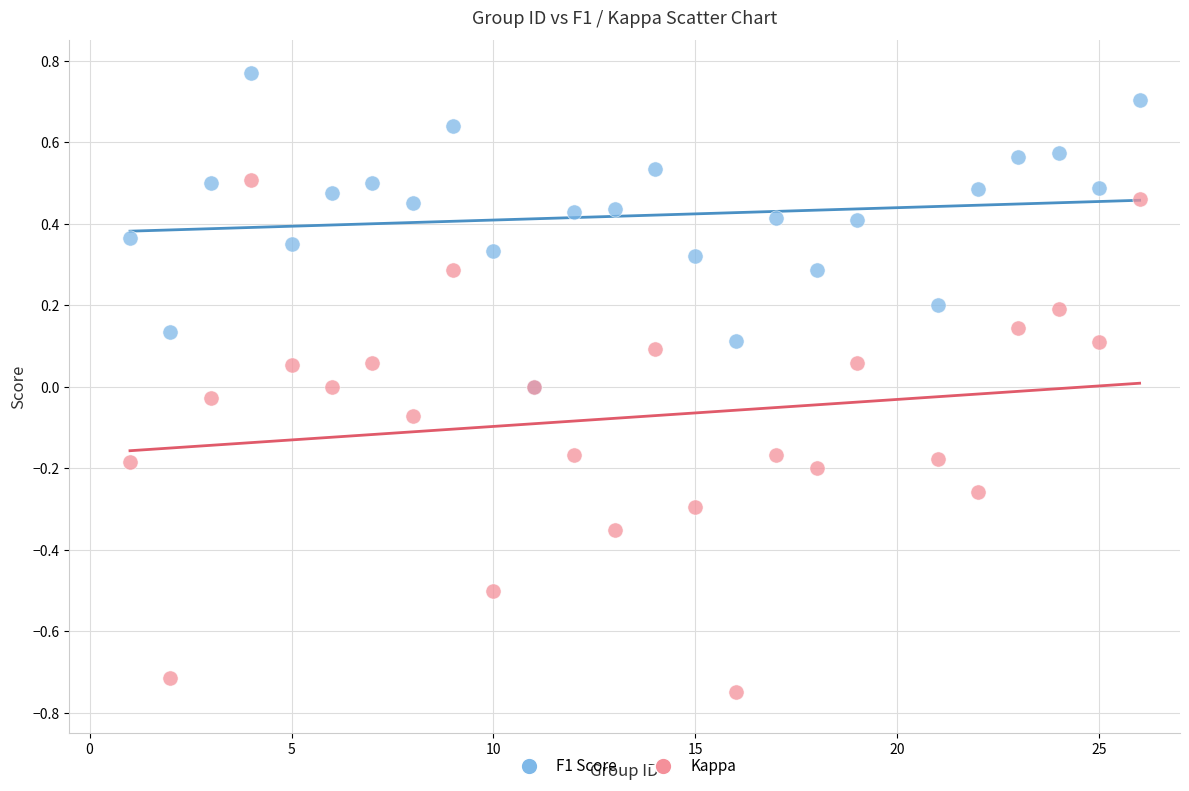

Which series has the largest Y range (max minus min)?

Kappa